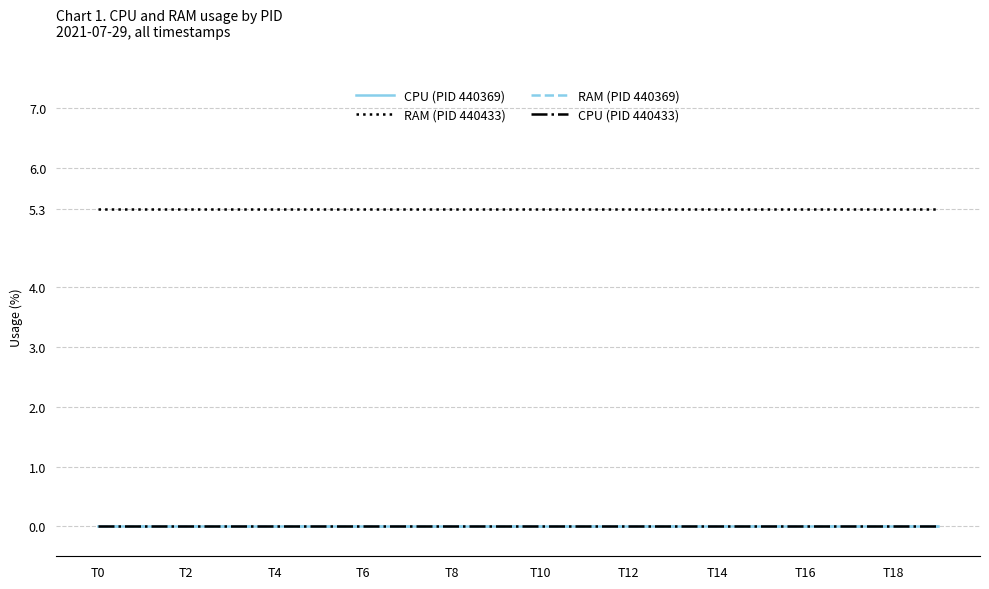

Which series has the largest range (max minus min)?

CPU (PID 440369)